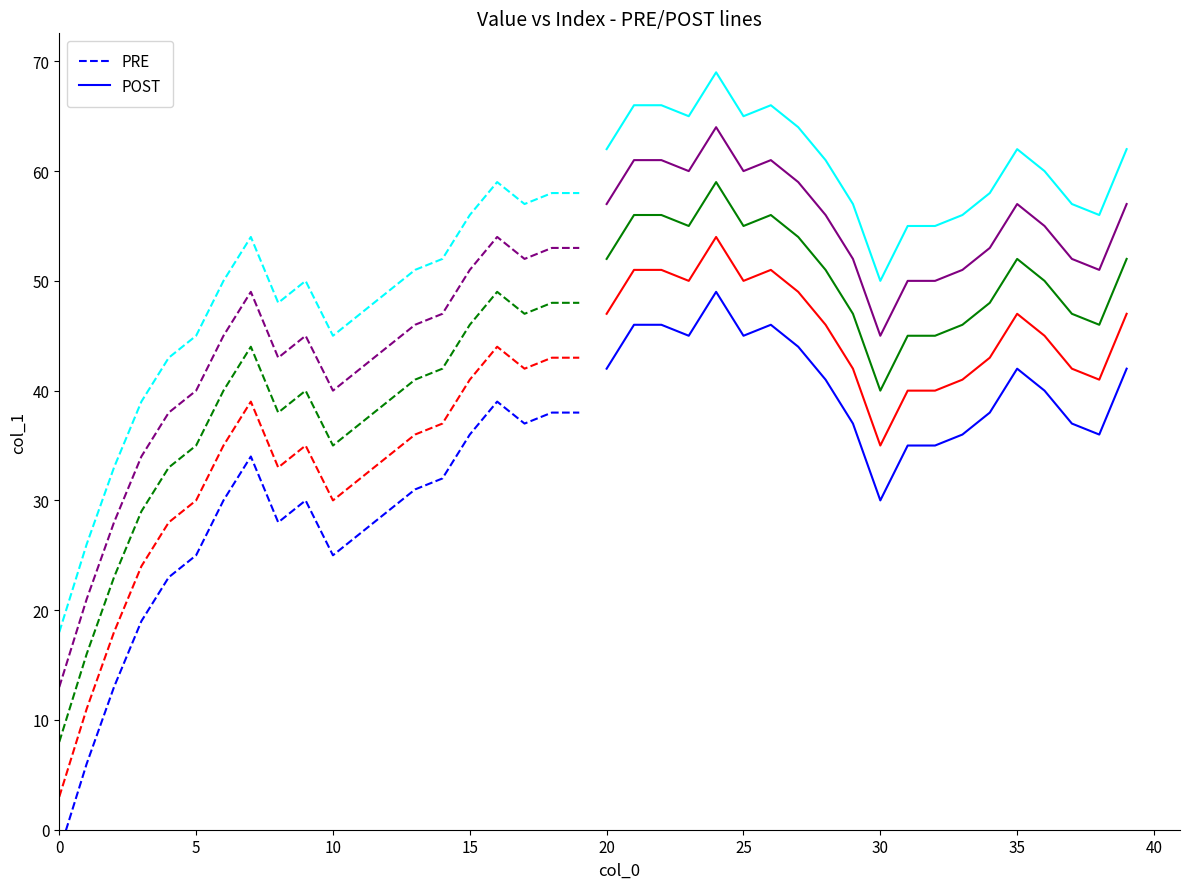

True or false: the data shows 46 at 15.

True